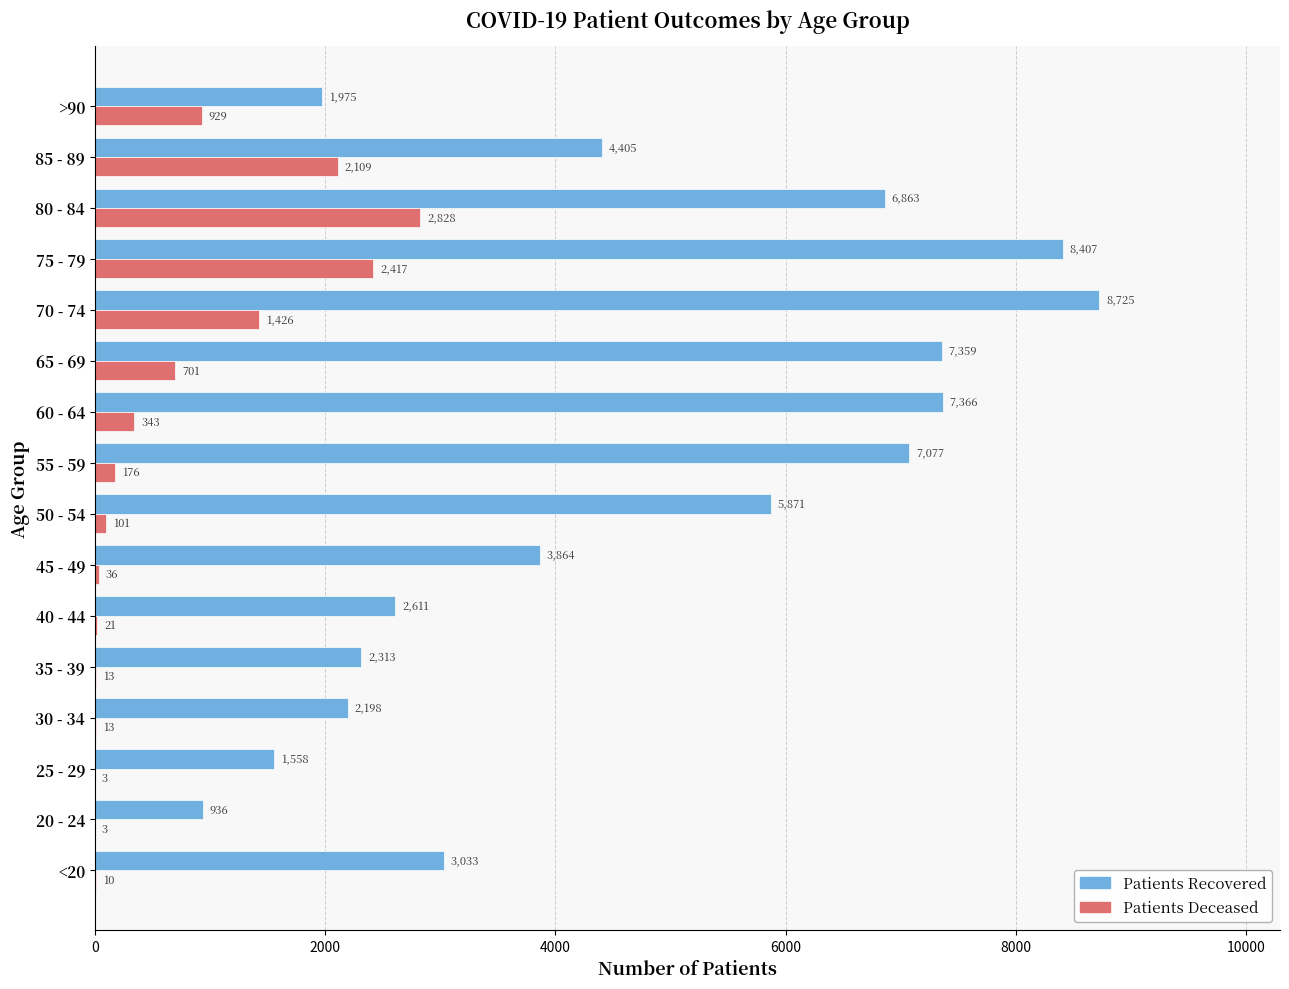

What is the total value across all series at 40 - 44?

2632